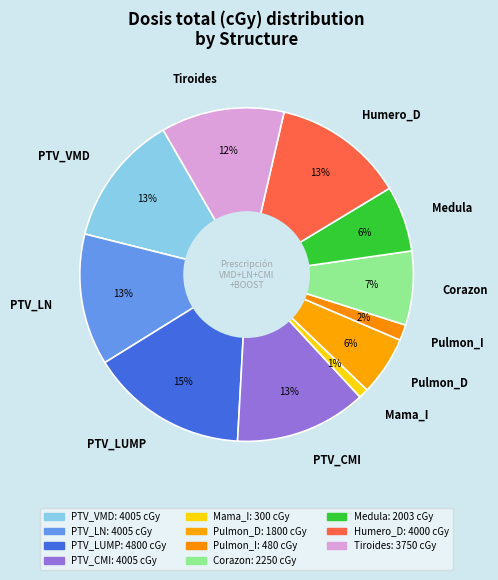

Combined, do PTV_LN and Medula account for over 50%?

No